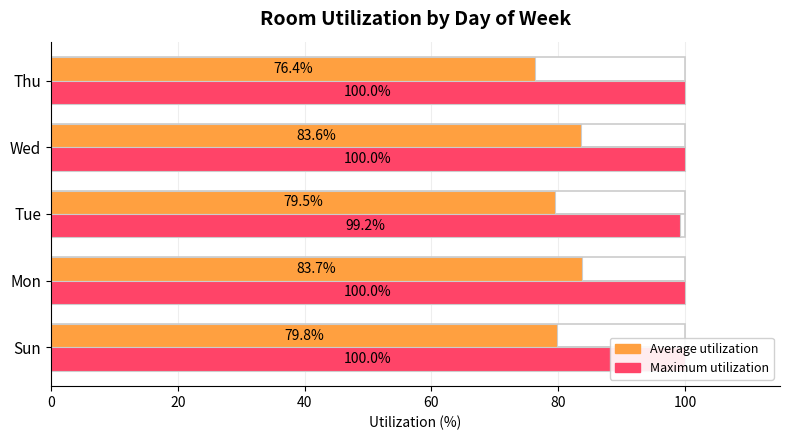

Between Sun and Wed, which is larger?

Wed